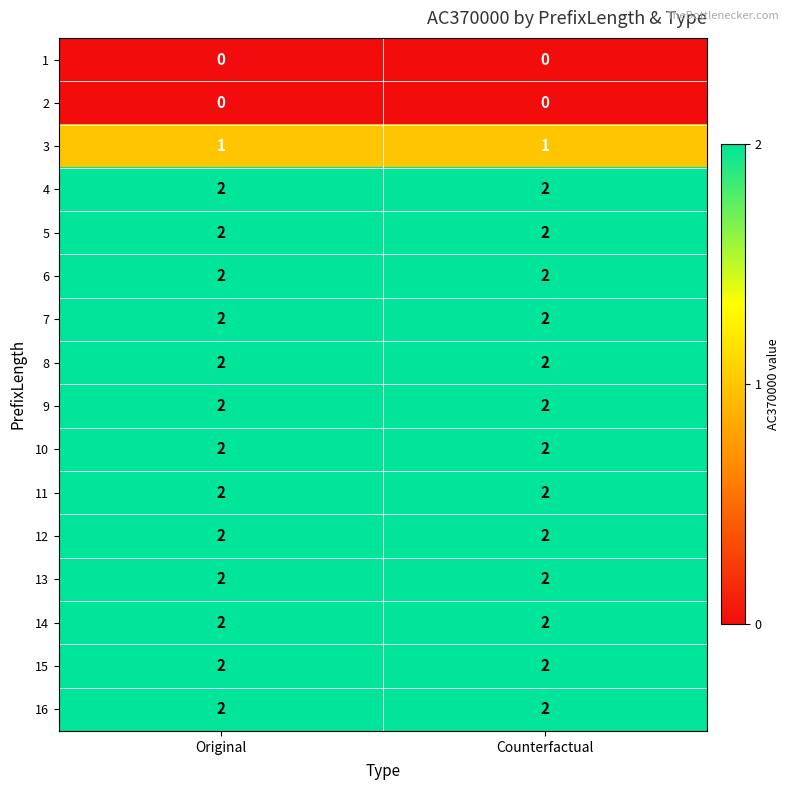

True or false: 11 has a value of 1 at Counterfactual.

False